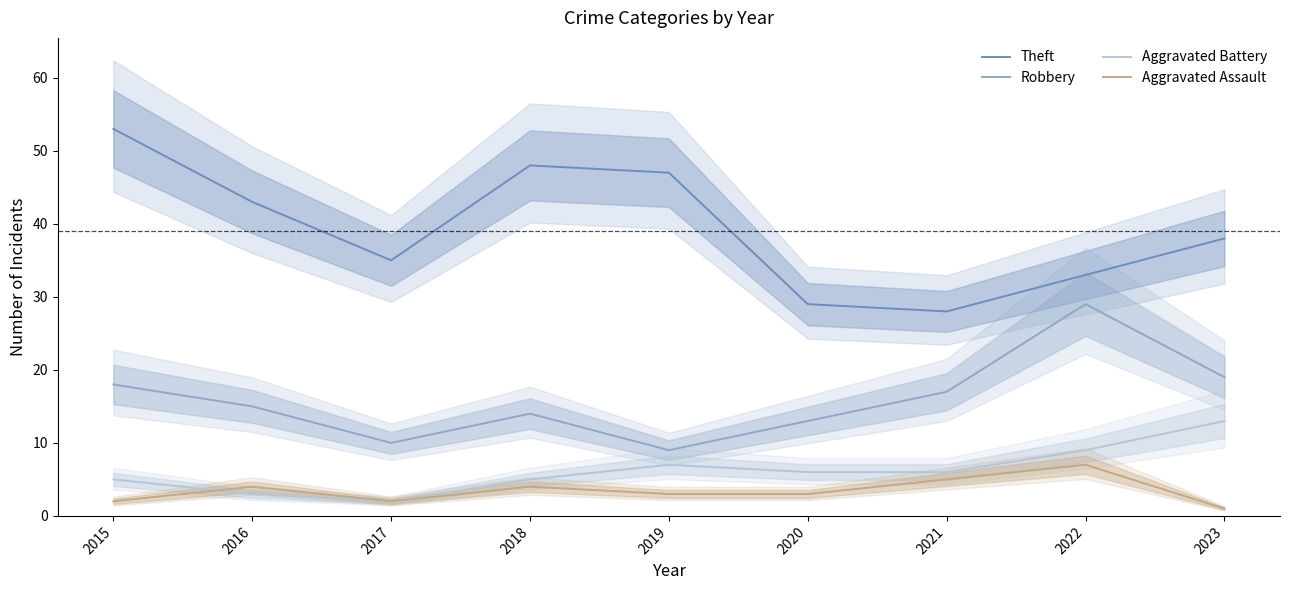

What is the total value across all series at 2018?

71